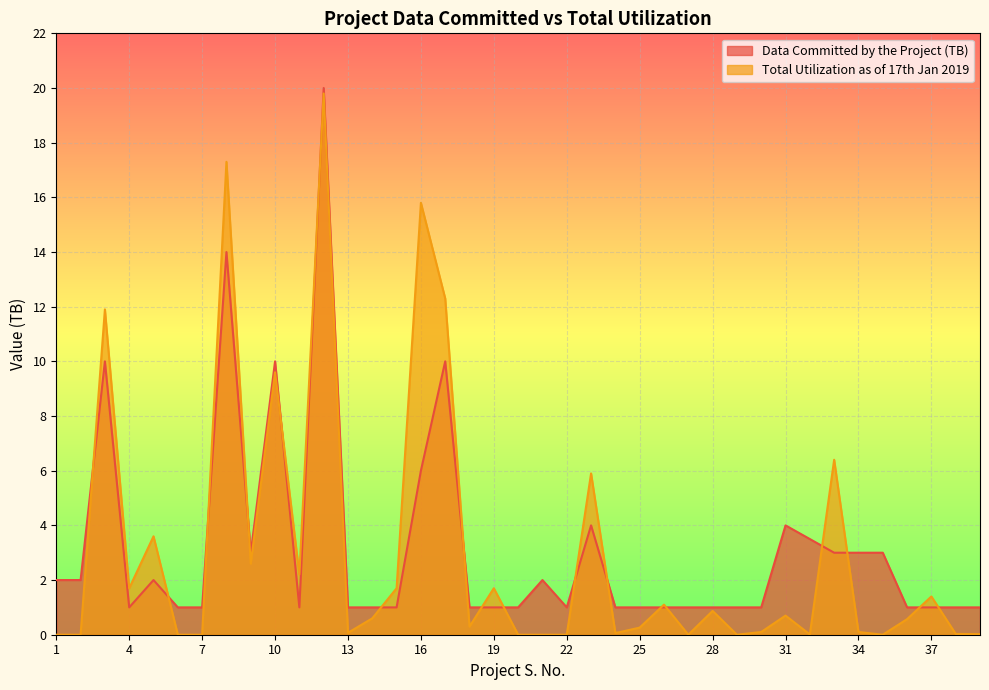

Does the chart display data point markers on the line(s)?

No